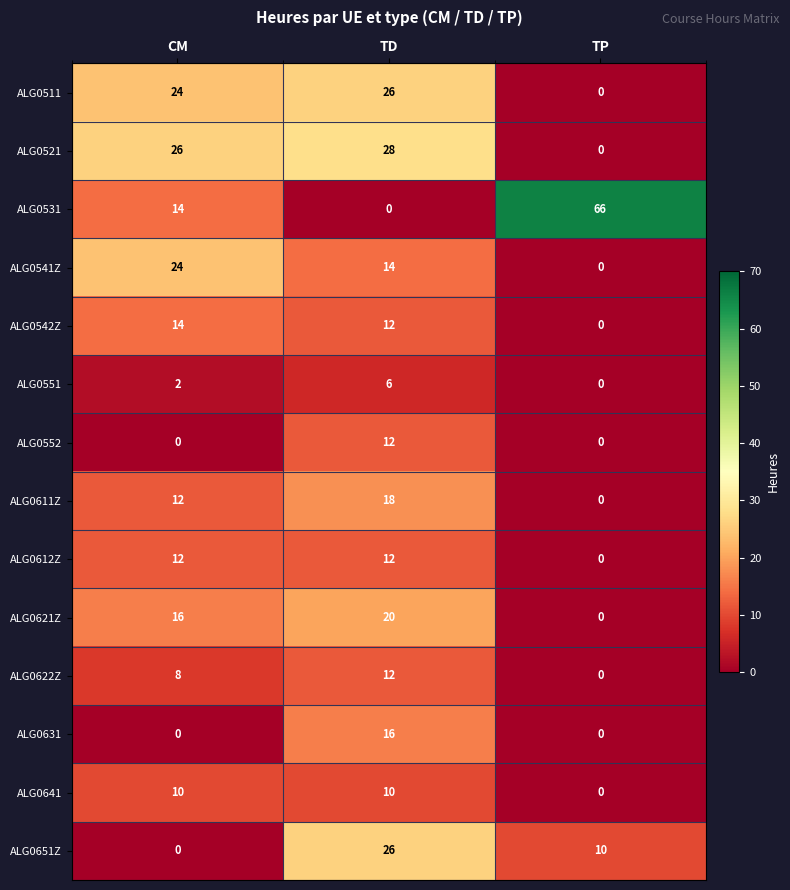

What is the difference between the highest and lowest values at TP?

66